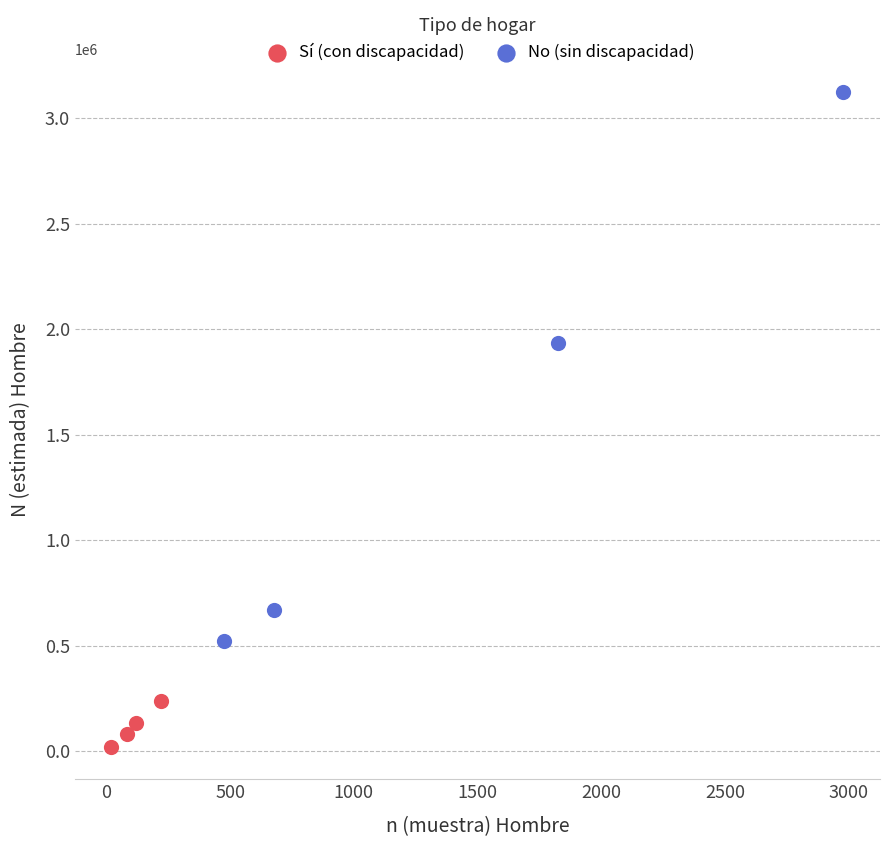

Which series reaches the minimum Y coordinate?

Sí (con discapacidad)